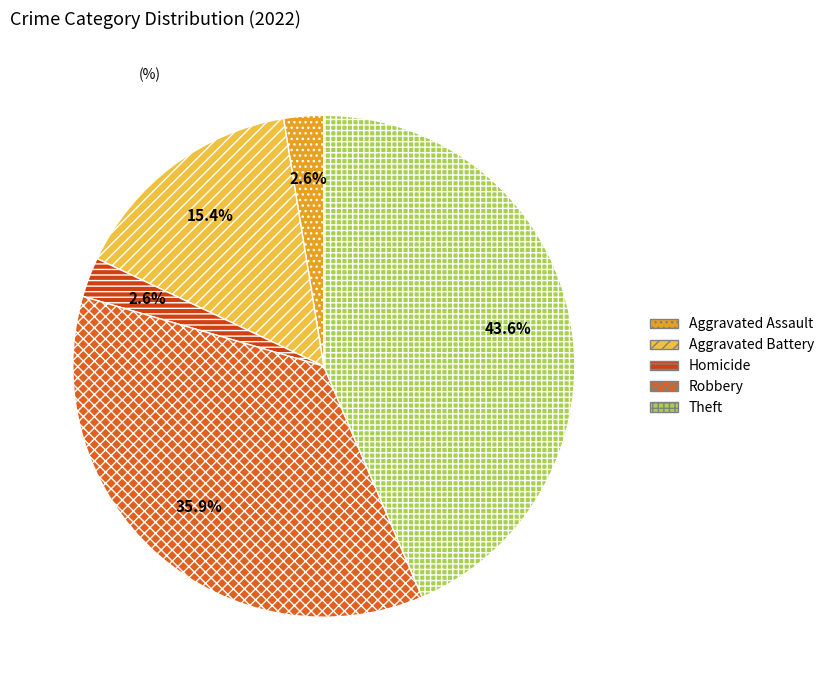

Is there any slice that represents more than half of the pie?

No